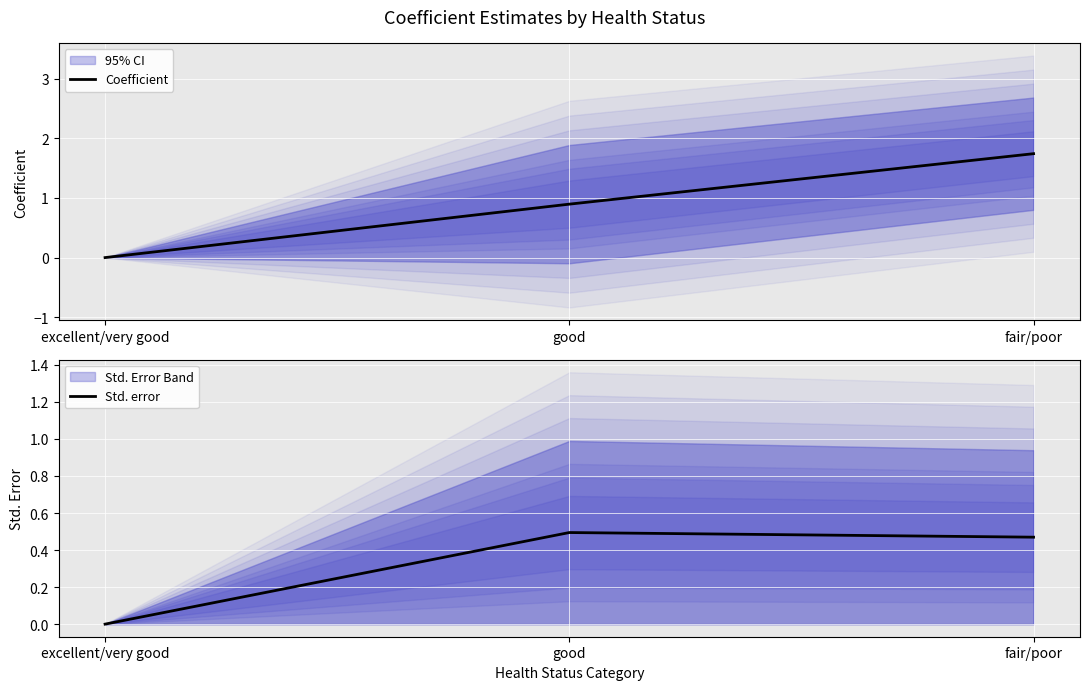

What position from the right is excellent/very good?

3